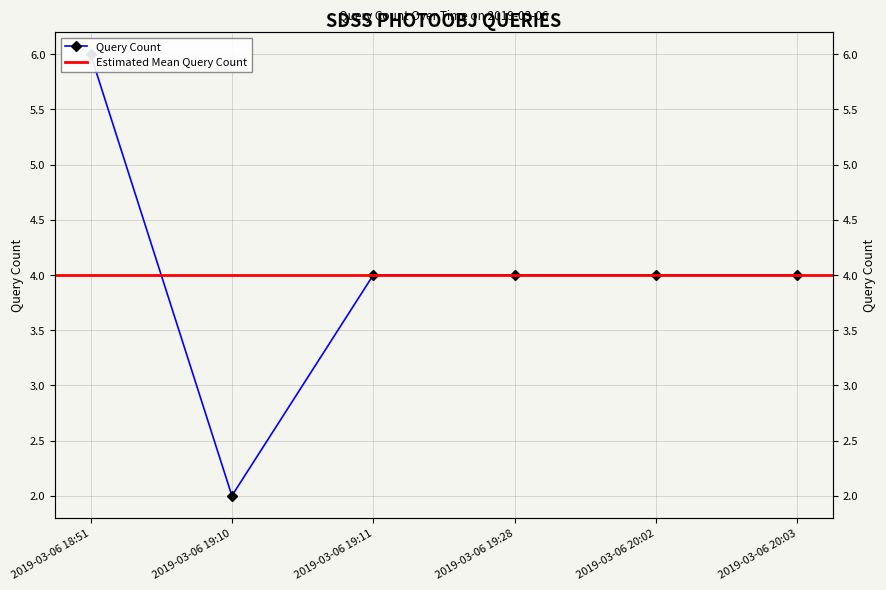

List the labels in order of value, smallest first.

2019-03-06 19:10, 2019-03-06 19:11, 2019-03-06 19:28, 2019-03-06 20:02, 2019-03-06 20:03, 2019-03-06 18:51